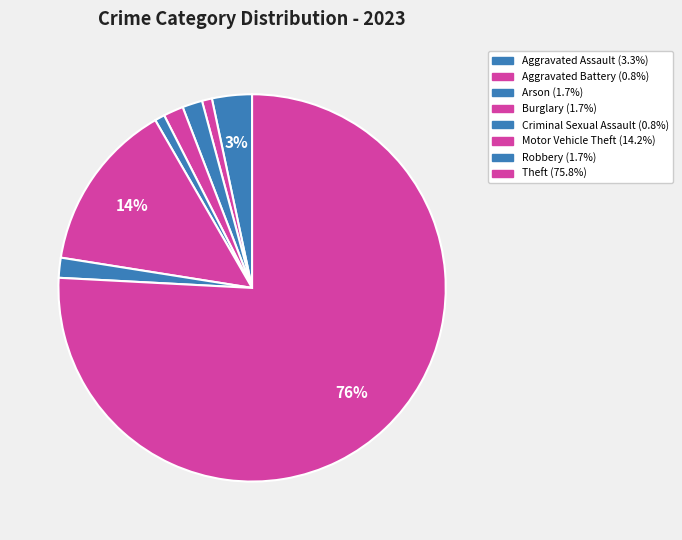

How many segments does this pie chart have?

8